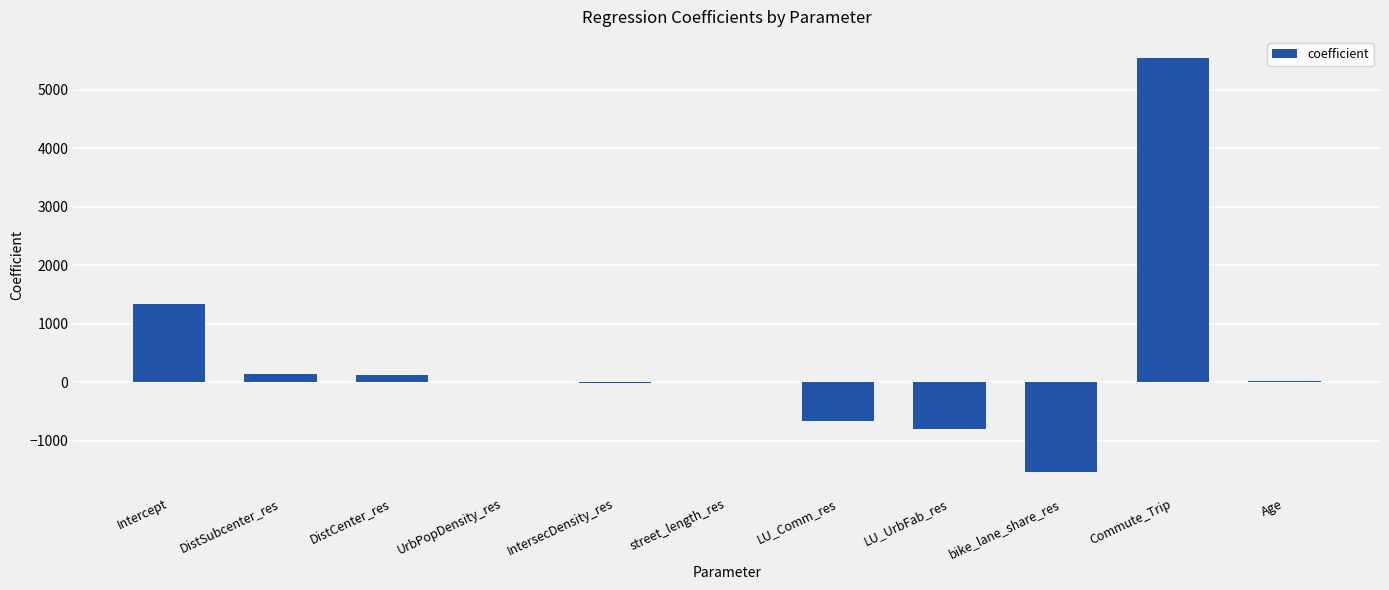

Where is the data nearest to the value 2010?

Intercept